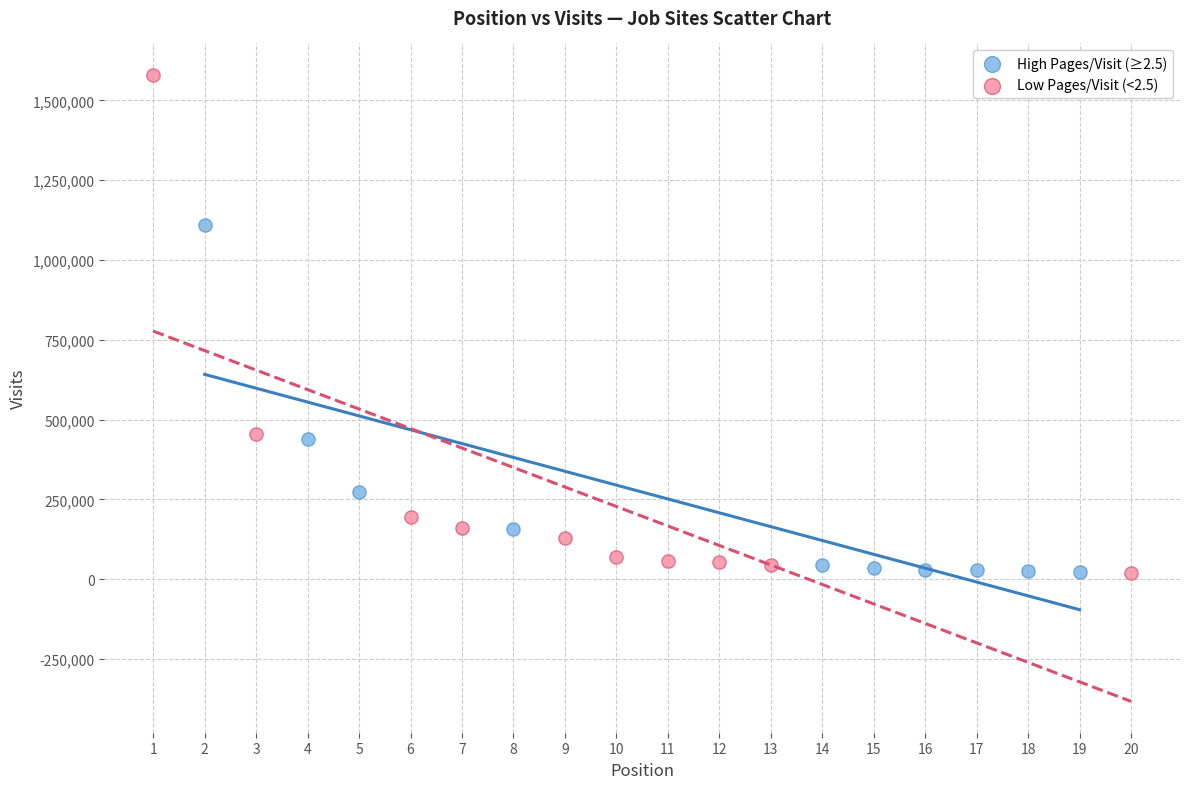

Which series contains the highest Y value?

Low Pages/Visit (<2.5)